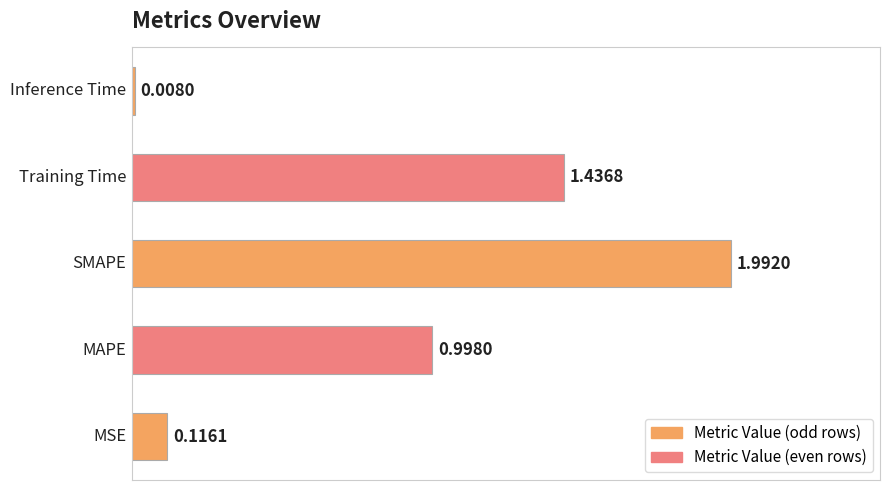

What is the average value?

0.9